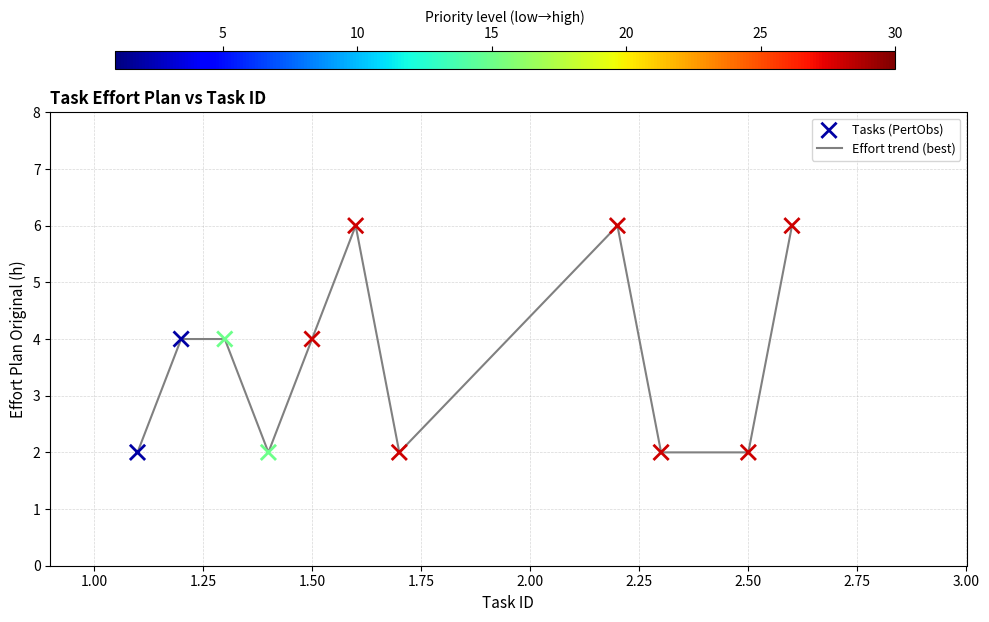

What is the difference between the maximum and minimum values?

4